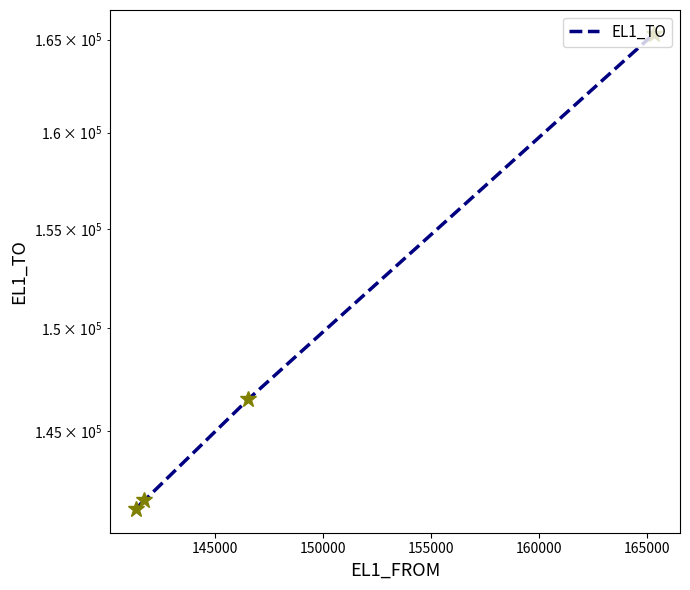

True or false: the data shows 86089 at 150000.

False